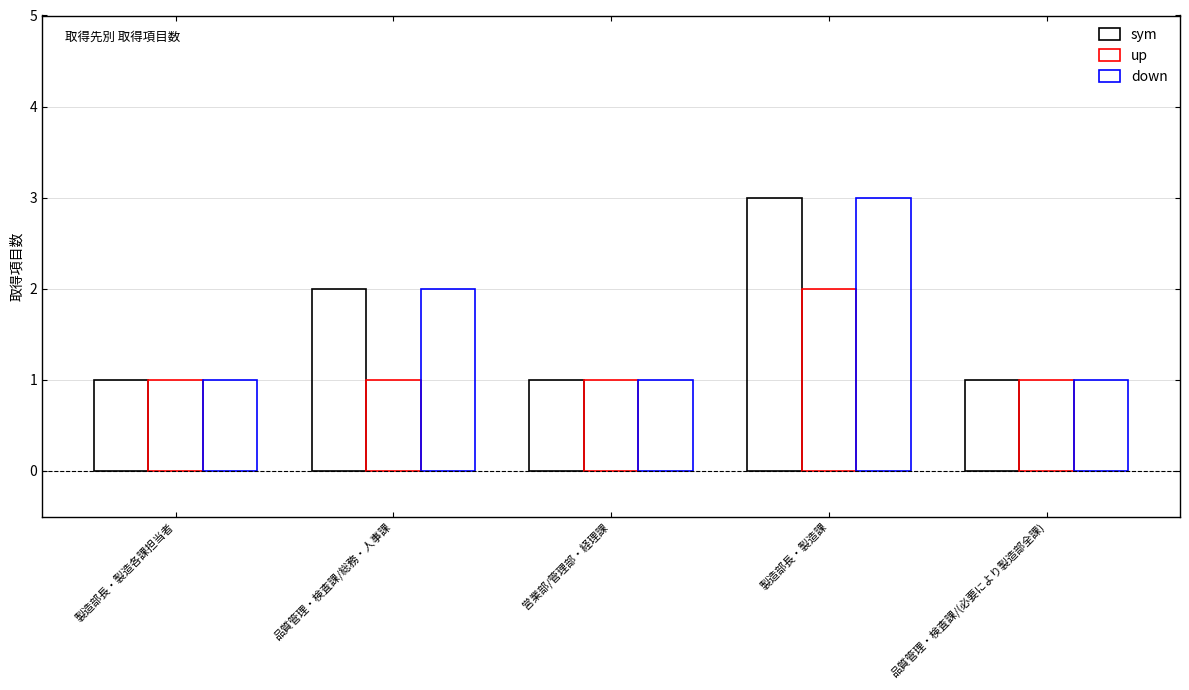

How many bars are there in total?

15